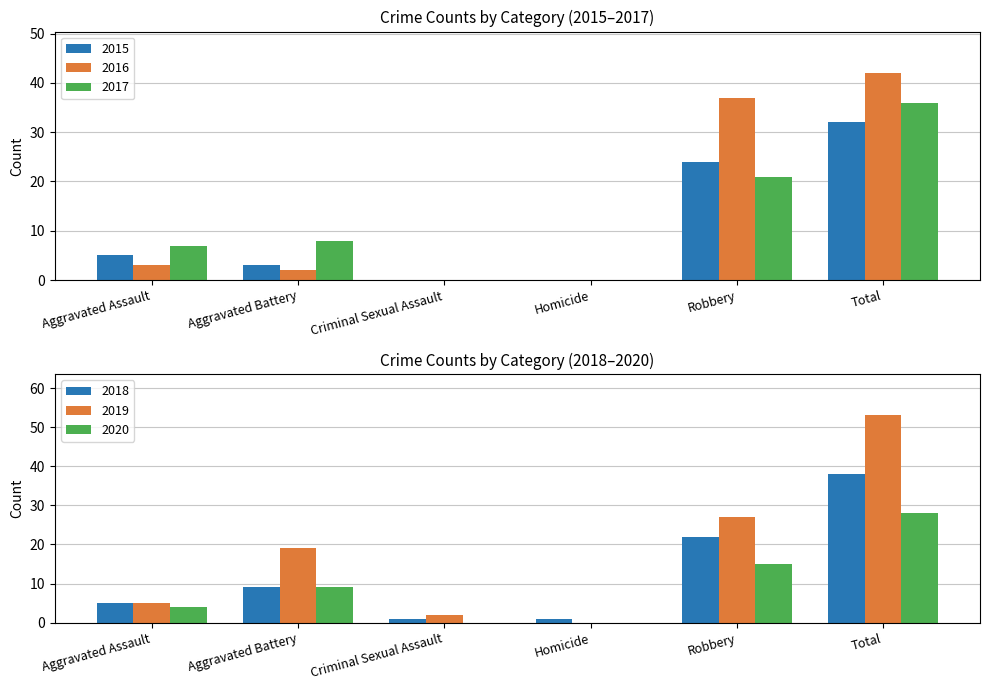

Between Aggravated Battery and Homicide, which series saw the biggest shift?

2019